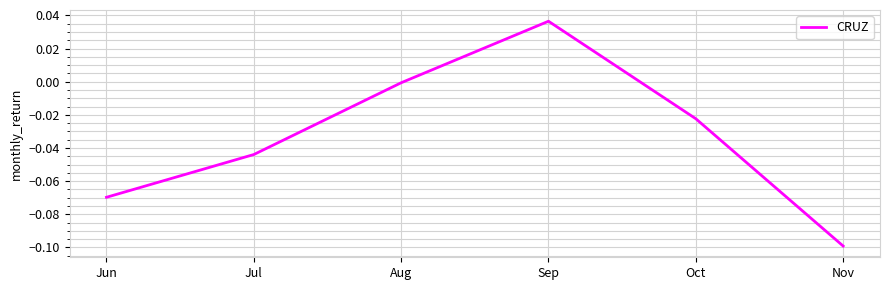

True or false: there are more than 2 points higher than both neighbors.

False